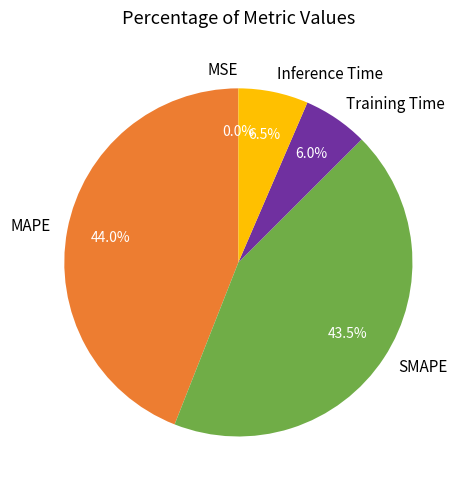

Is there a majority slice in this chart?

No